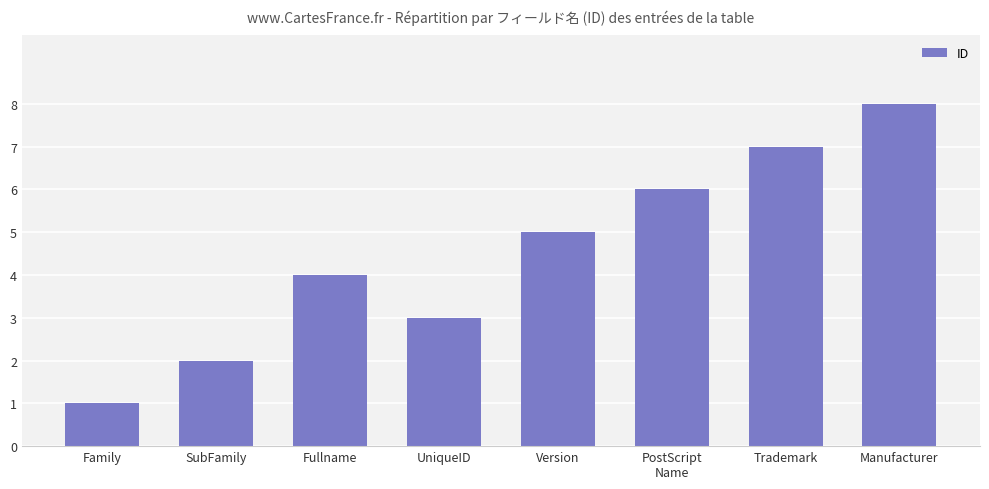

Reading left to right, what are all the values shown in this chart?

Family=1	SubFamily=2	Fullname=4	UniqueID=3	Version=5	PostScript
Name=6	Trademark=7	Manufacturer=8